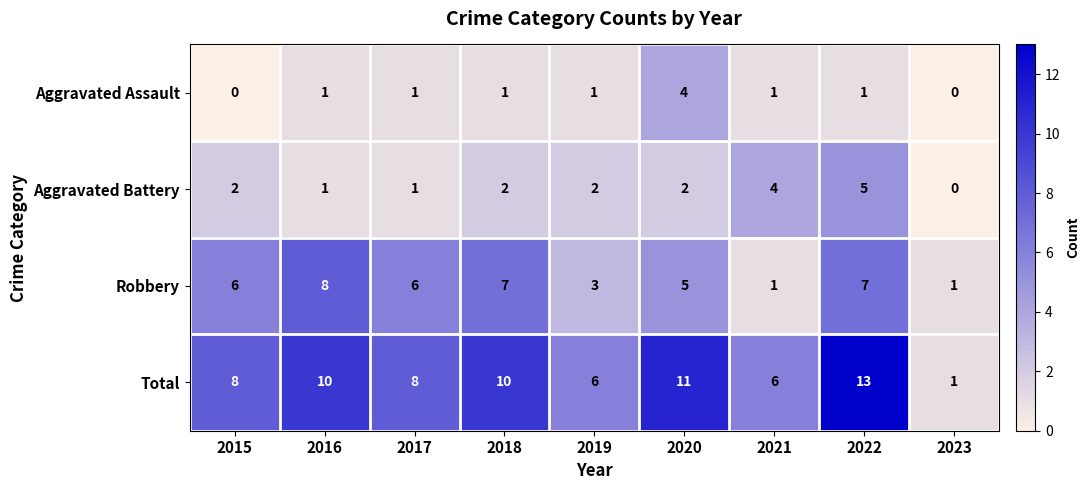

What is the difference between the maximum and second lowest values in the Robbery series?

7